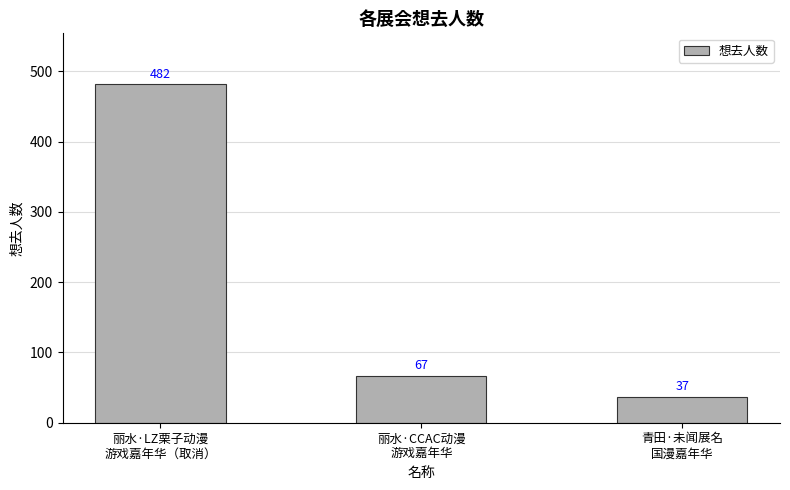

Is it true that the value at 丽水·LZ栗子动漫
游戏嘉年华（取消） is 792?

False